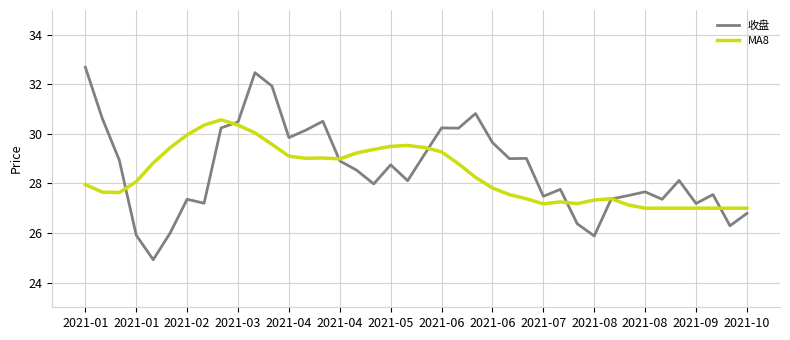

What is the maximum value for MA8?

30.6